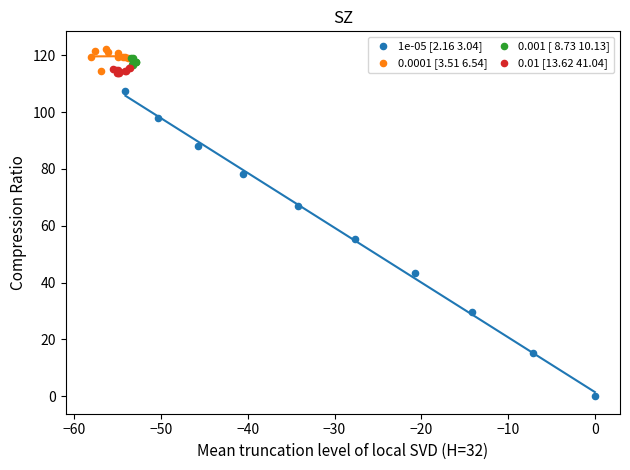

Which series has the widest spread of Y values?

1e-05 [2.16 3.04]